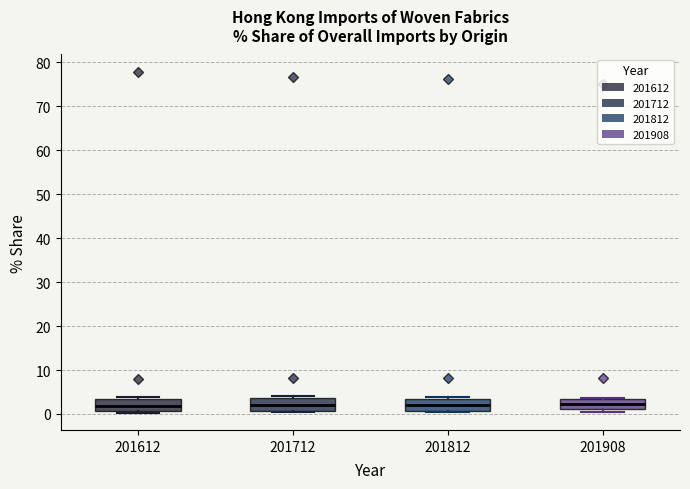

Where is the upper edge of the box at x = 201812 on the y-axis? The values are not printed on the chart, so give them approximately, as read against the axis.

3